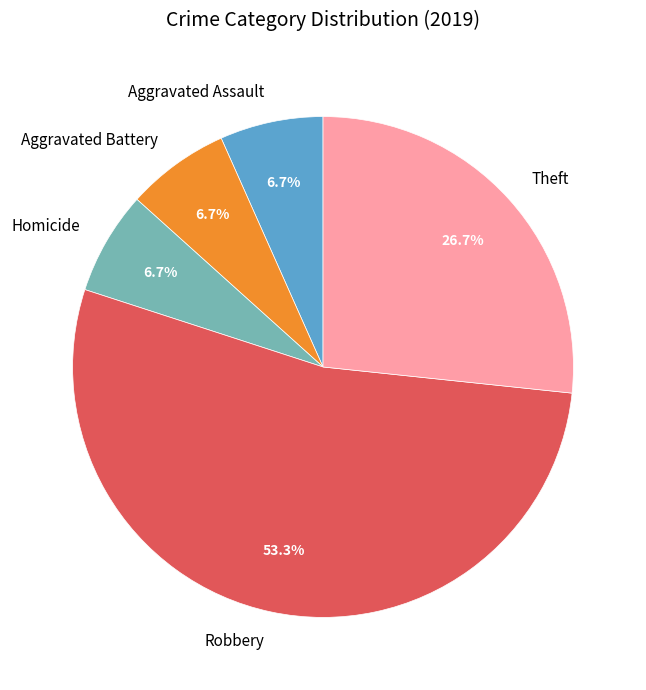

What is the ratio of the value at Robbery to the value at Aggravated Battery?

8.0